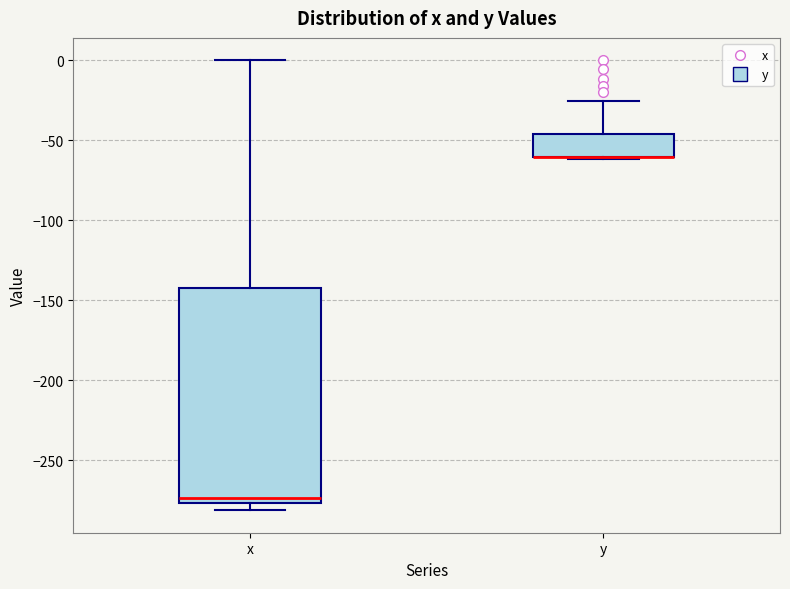

Comparing the boxes themselves (not the whiskers), which one is the tallest?

x